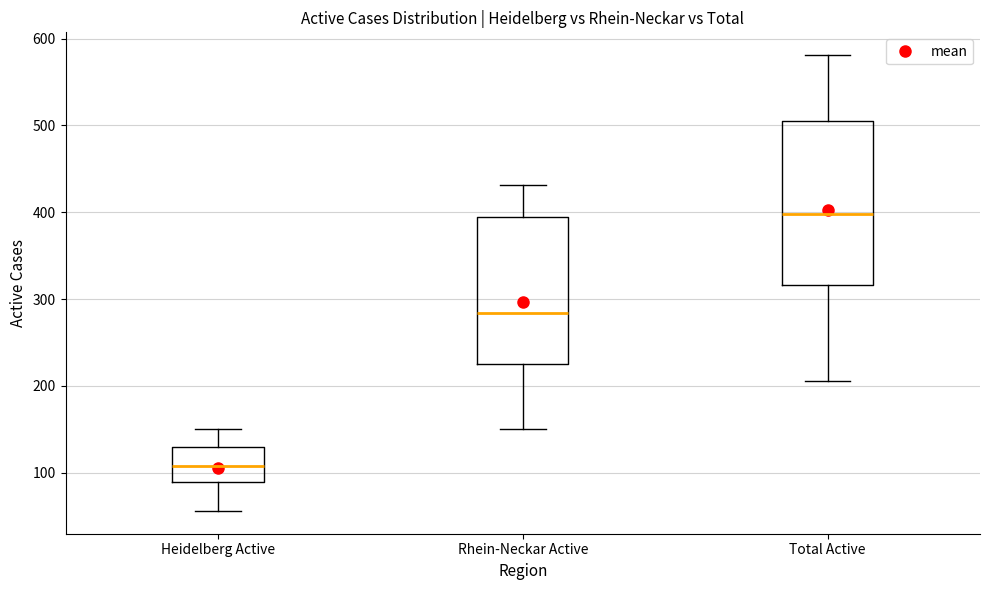

Where does the median line of the box for Total Active sit on the y-axis? The values are not printed on the chart, so give them approximately, as read against the axis.

400